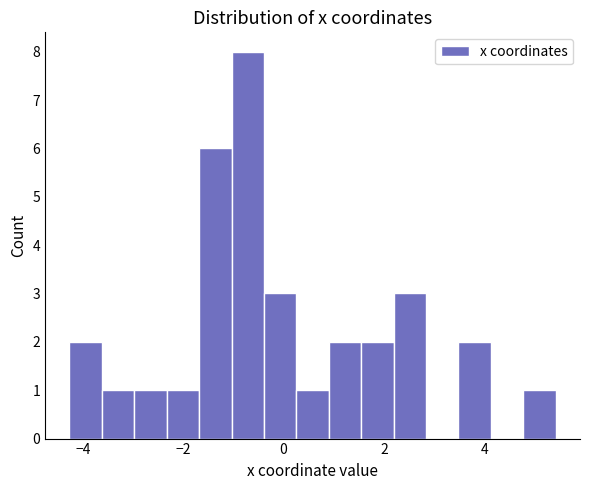

Read against the x-axis, roughly where is the centre of the tallest bar?

-0.8